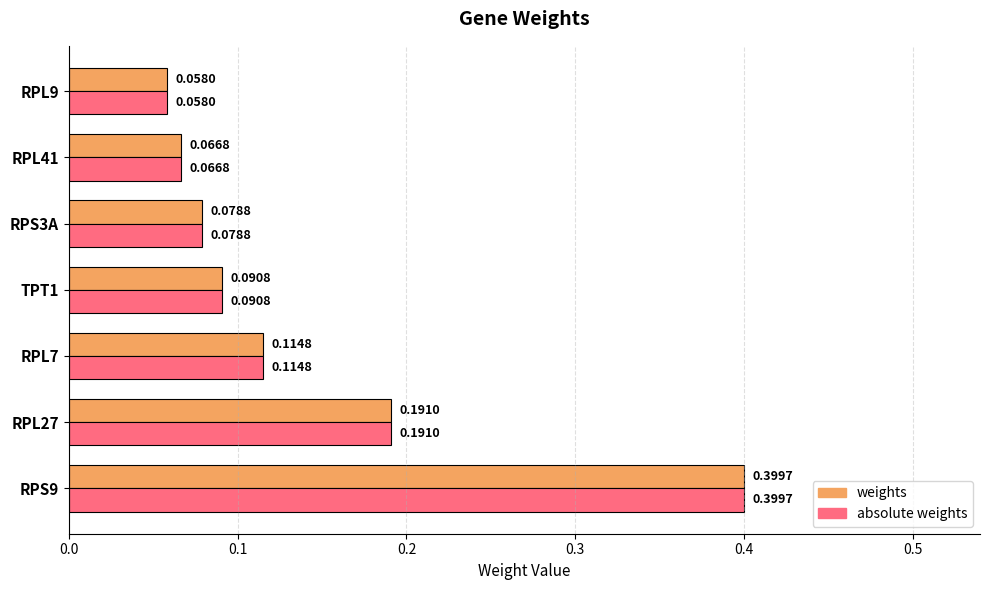

Rank the categories by absolute weights value from lowest to highest.

RPL9, RPL41, RPS3A, TPT1, RPL7, RPL27, RPS9